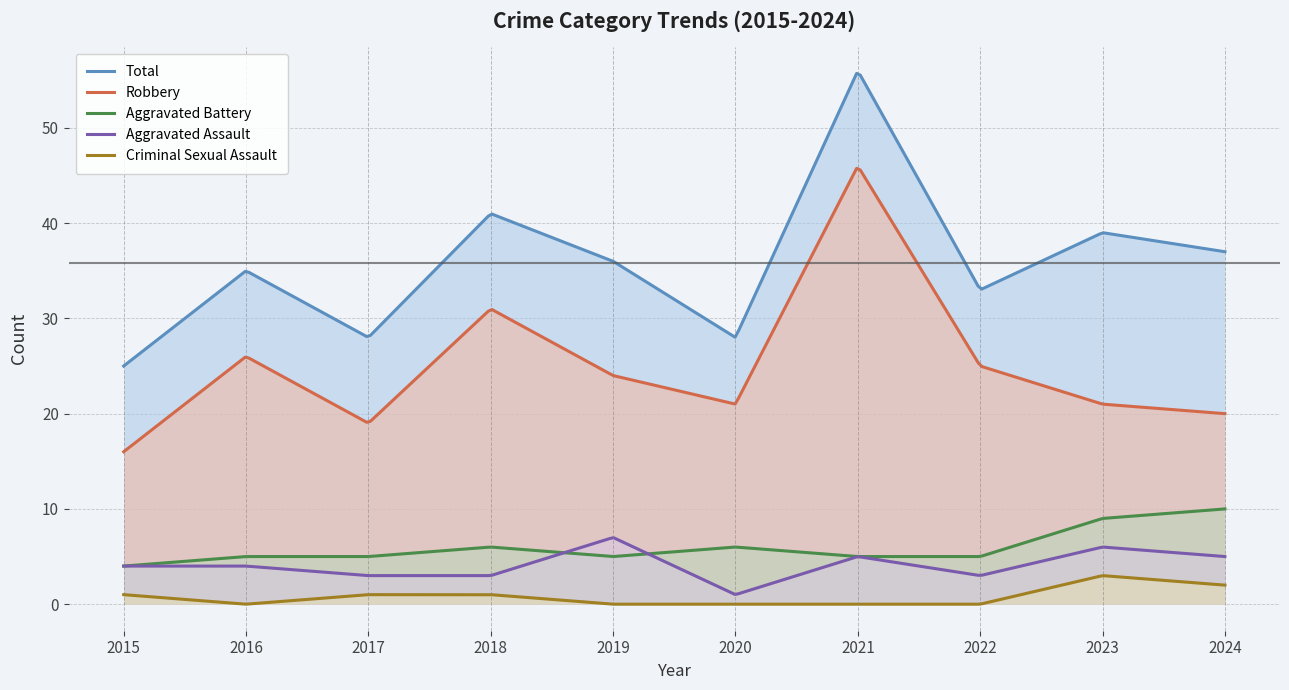

Which series has the widest spread of values?

Total